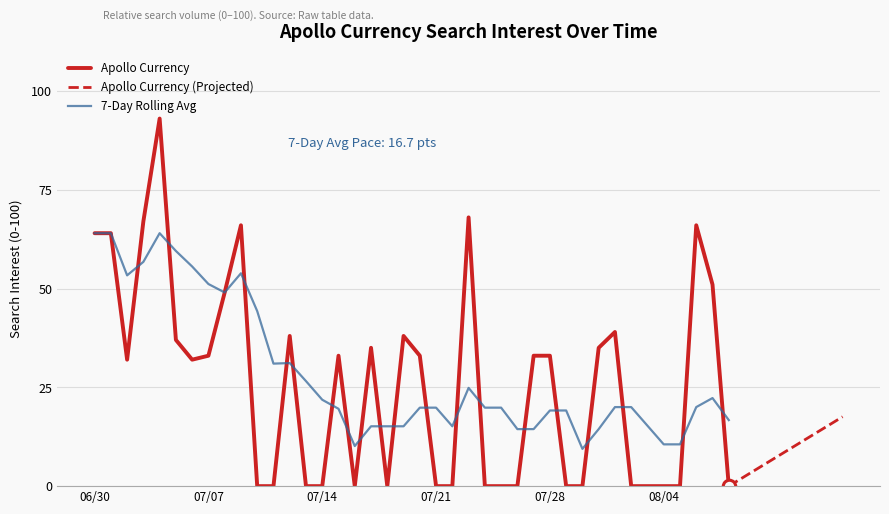

The 7-Day Rolling Avg series shows 64.0 at 06/30. True or false?

True